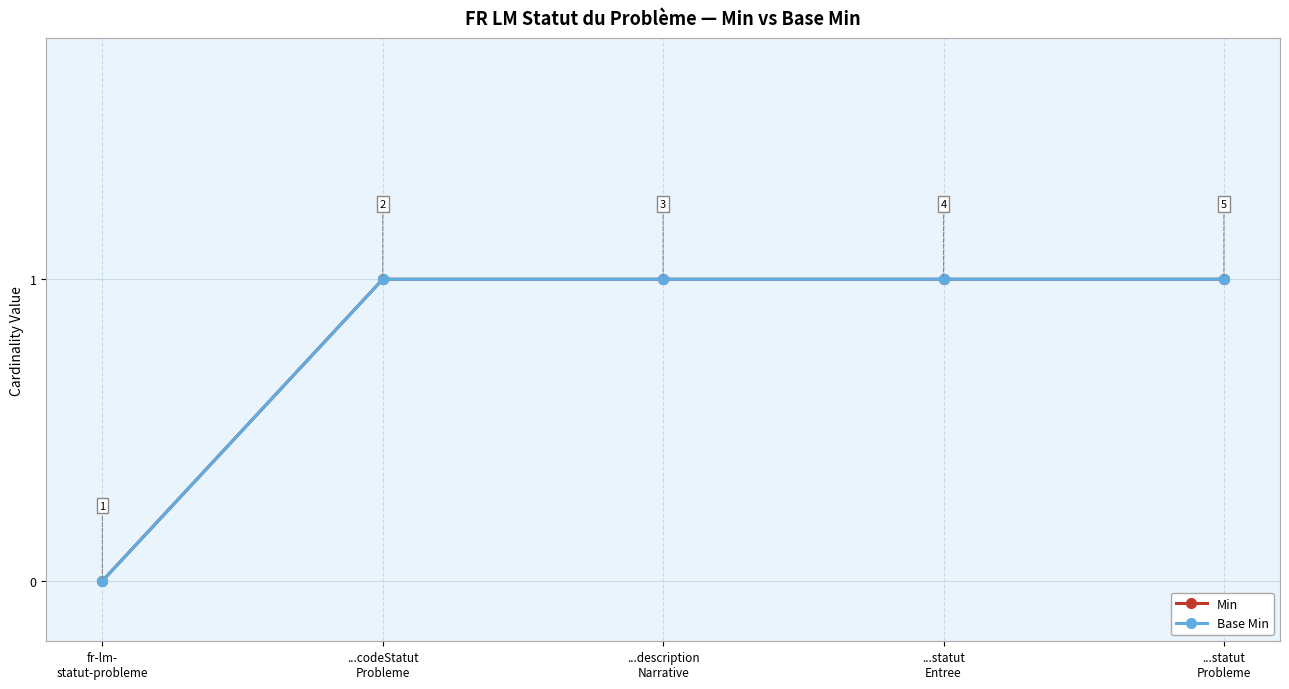

At which category is the sum across all series the highest?

...codeStatut
Probleme